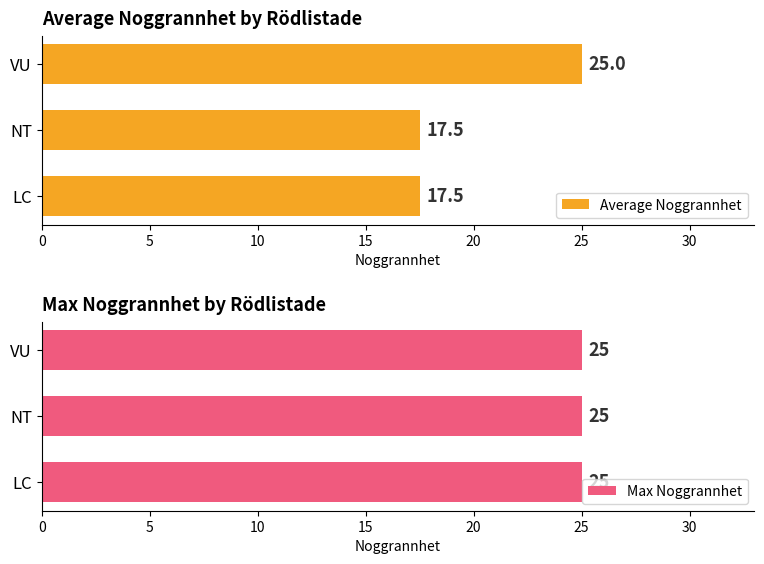

What are all the series names shown in the legend?

Average Noggrannhet, Max Noggrannhet